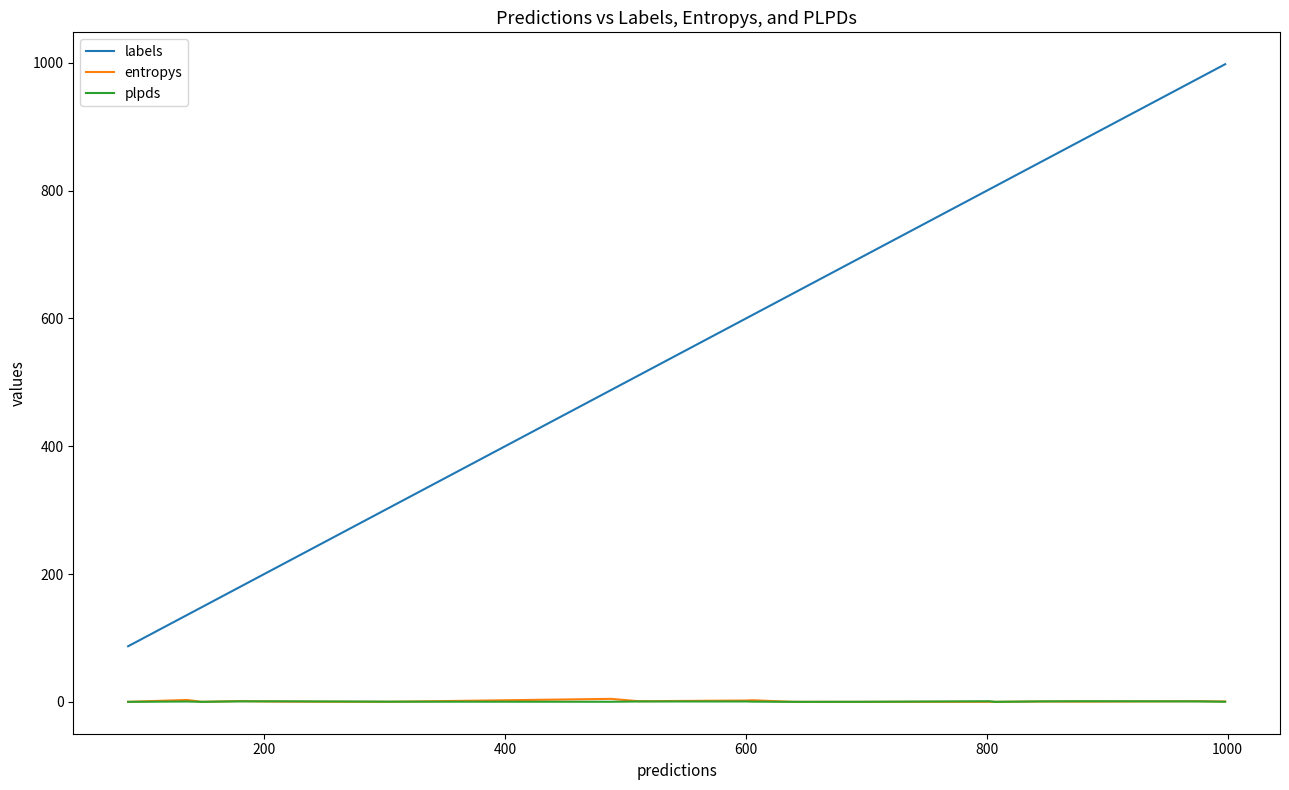

Which series has the largest total across all categories?

labels